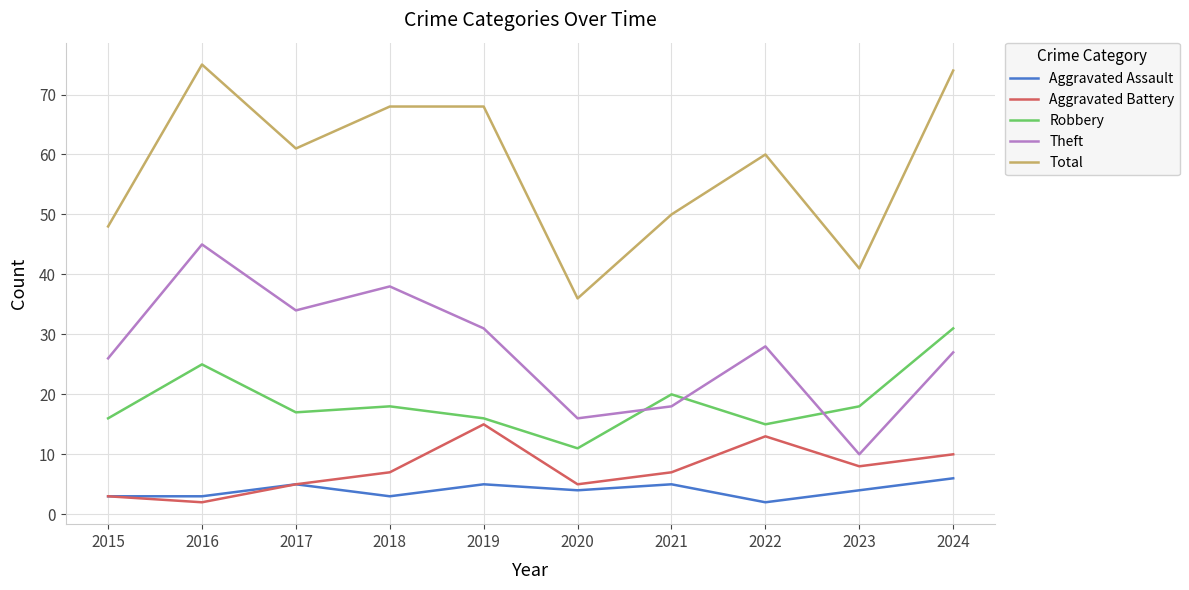

Which series has the largest range (max minus min)?

Total